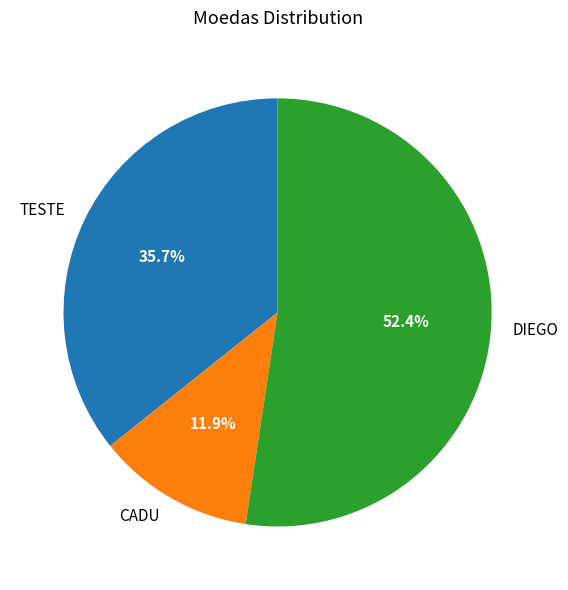

To the nearest percent, what is the average slice percentage?

33%